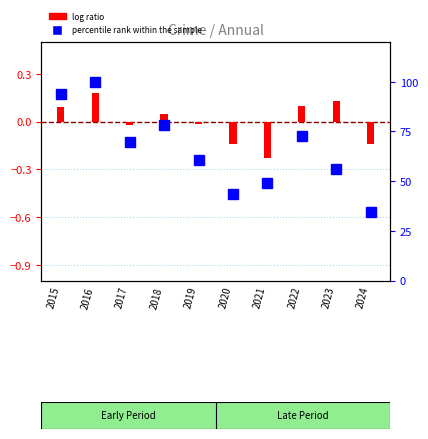

What is the approximate value of log ratio at 2021?

-0.2